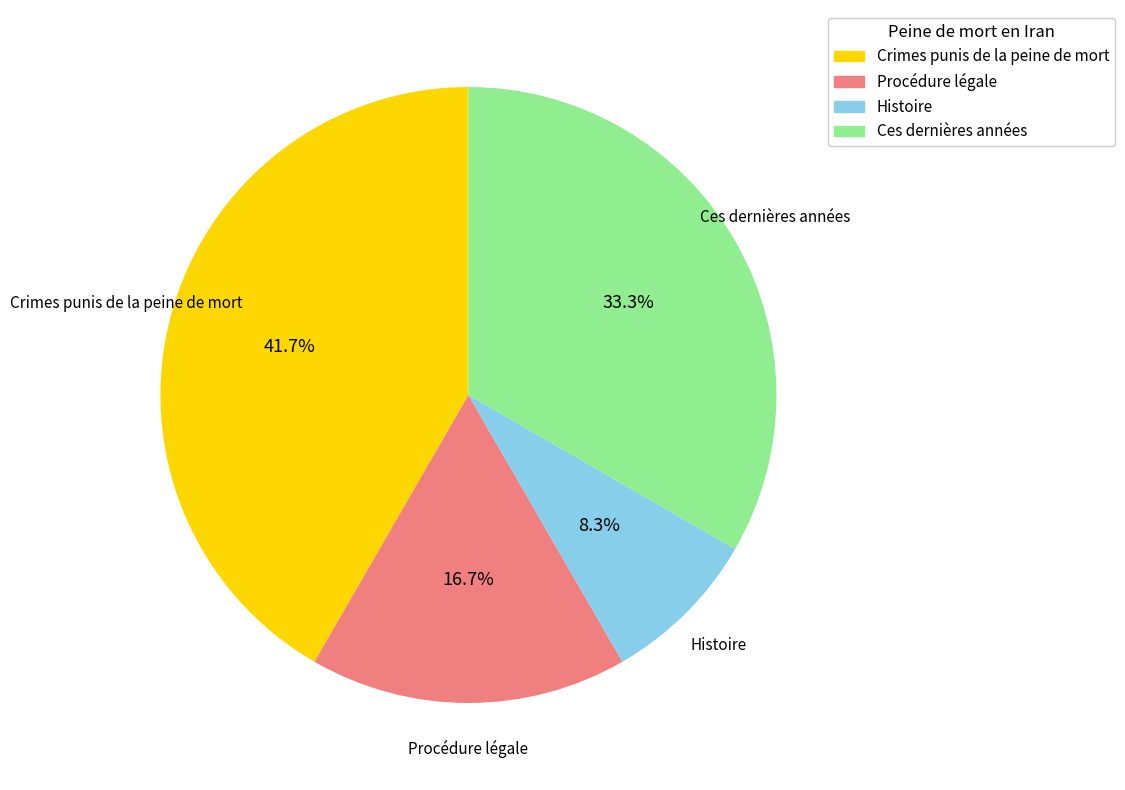

To the nearest percent, what is the difference between the largest and smallest slice percentages?

33%